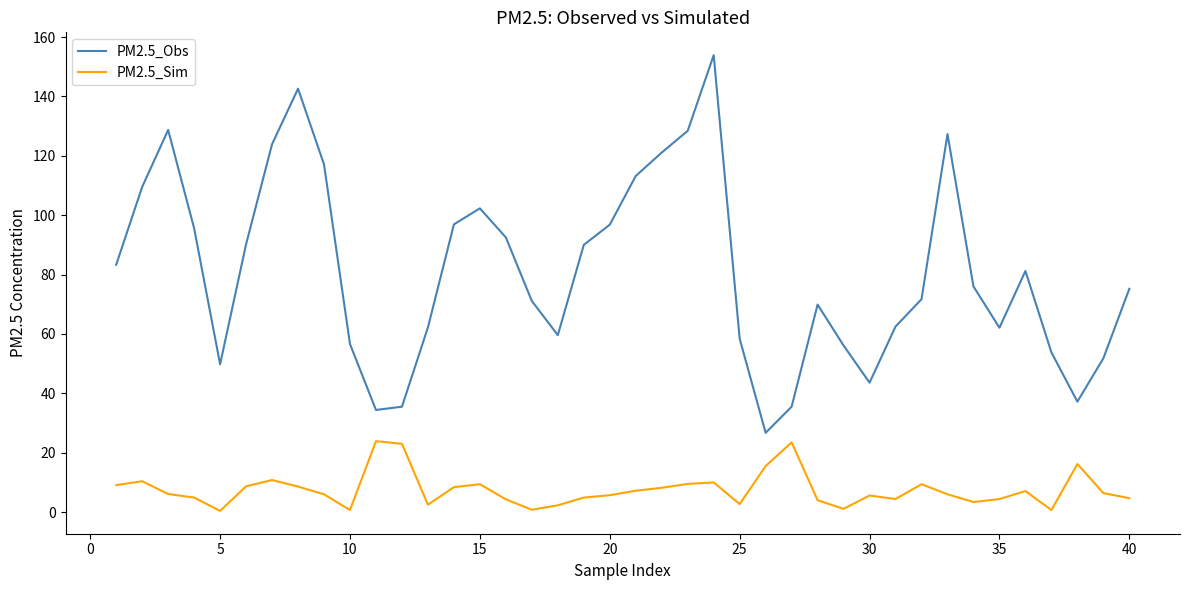

In PM2.5_Sim, how many points are lower than both neighbors (excluding endpoints)?

9